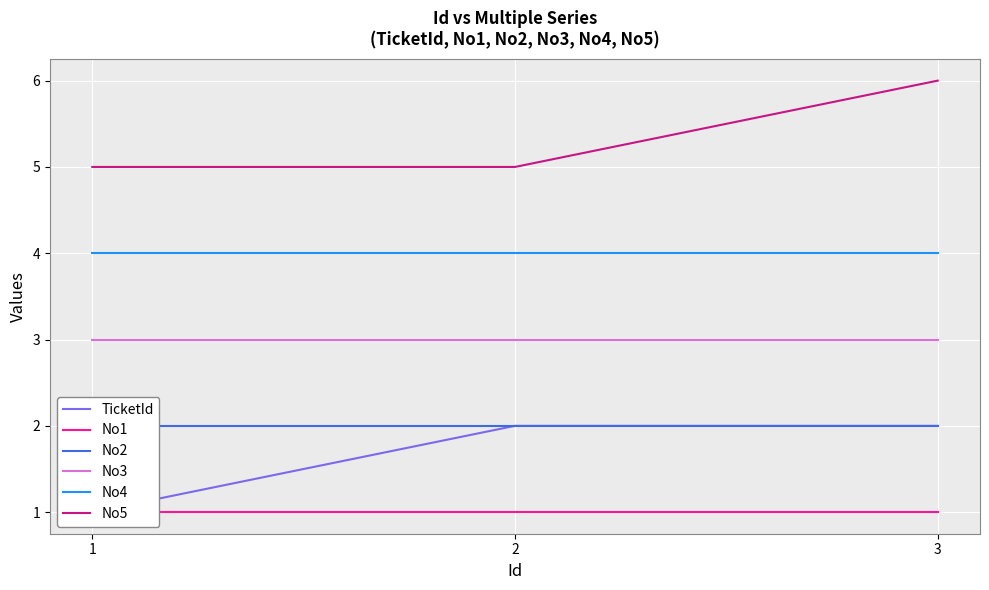

The No5 series shows 5 at 2. True or false?

True